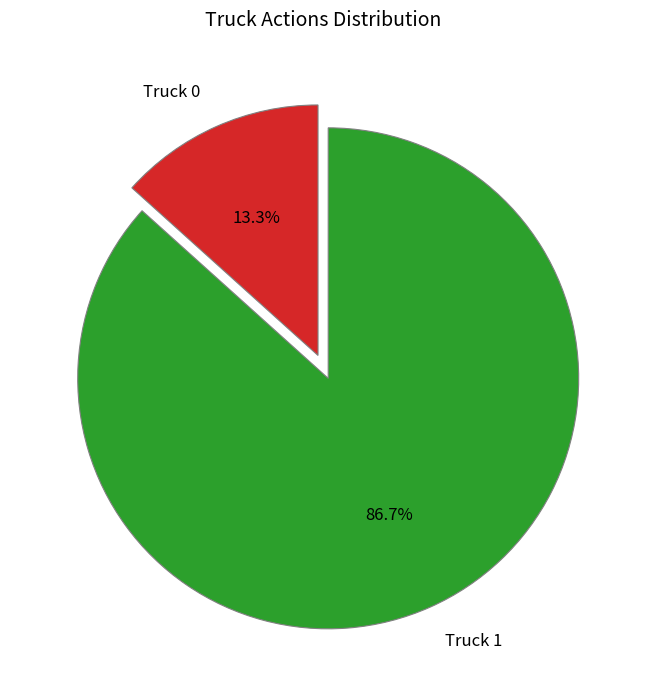

What is the majority slice?

Truck 1